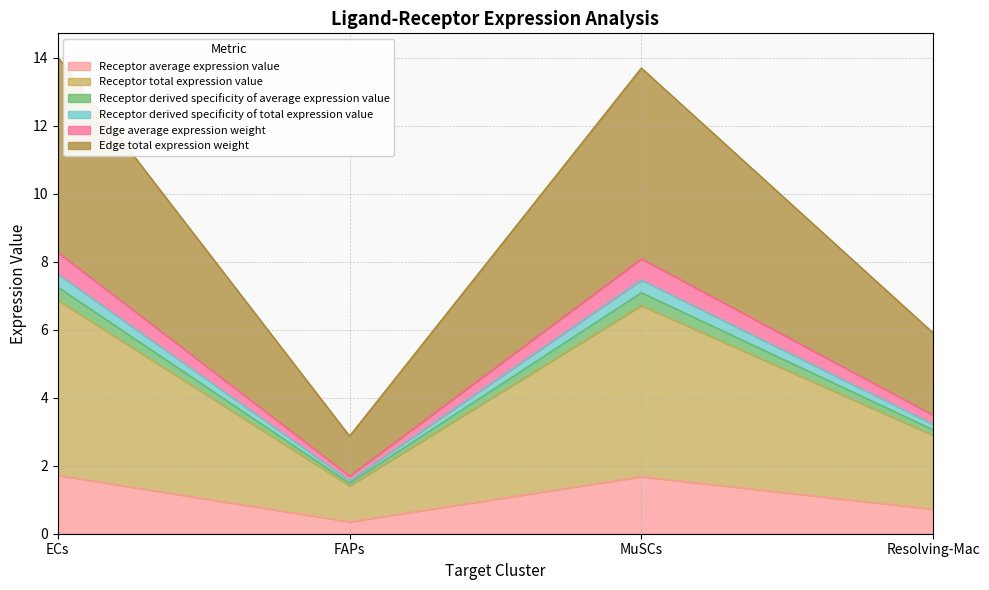

Does the chart have visible grid lines?

Yes